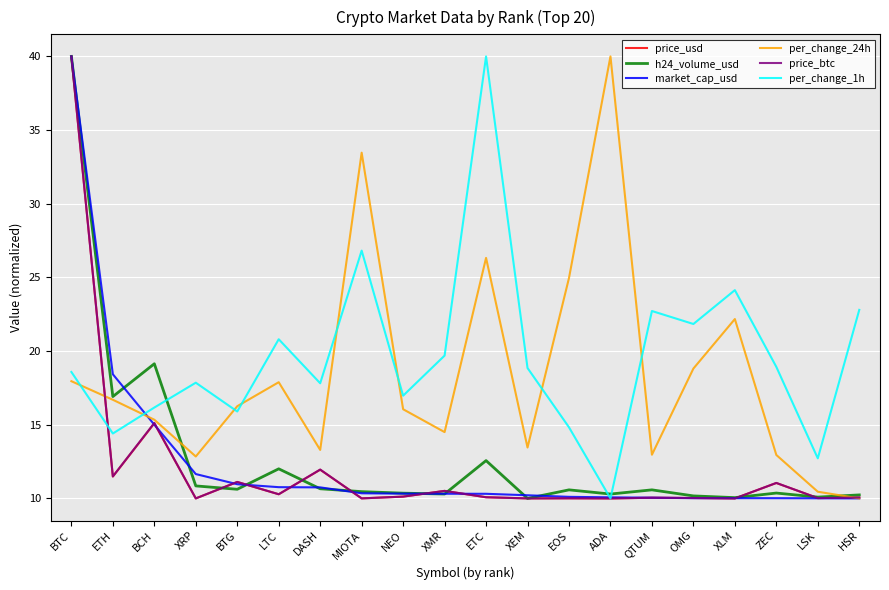

True or false: h24_volume_usd has more than 1 interior local peaks.

True